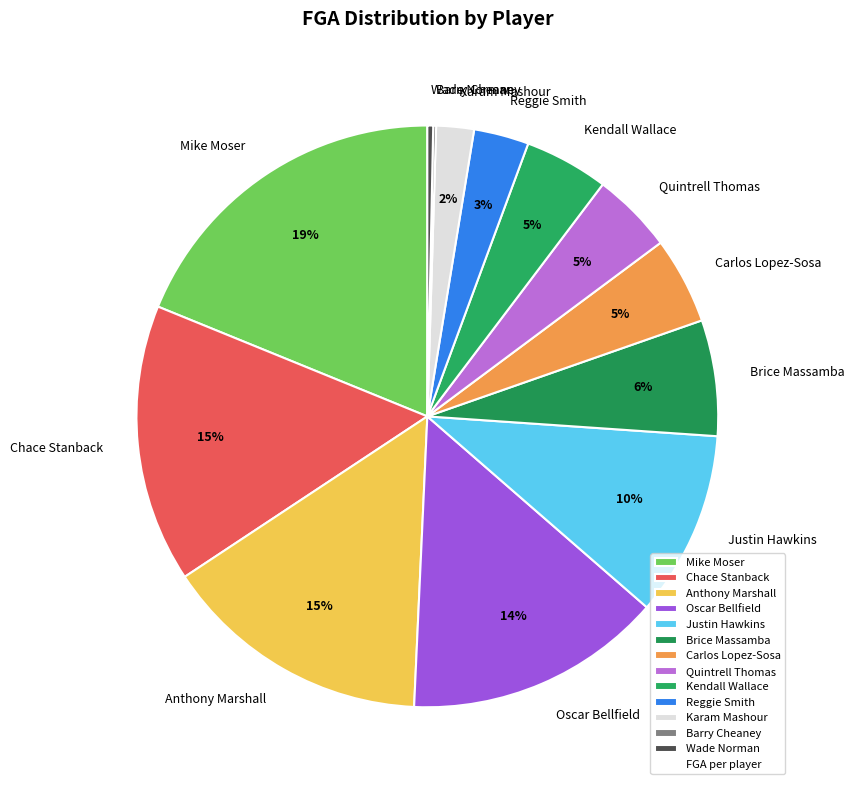

To the nearest percent, what is the difference between the largest and smallest slice percentages?

19%